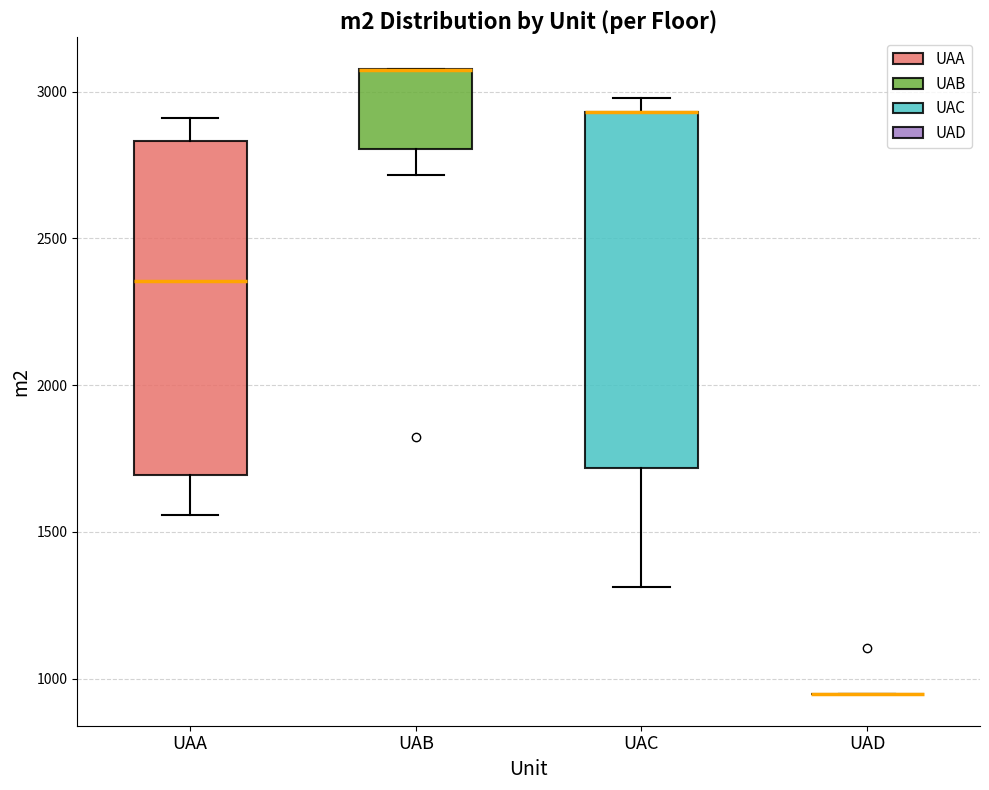

Which box is the tallest, from its lower edge to its upper edge?

UAC